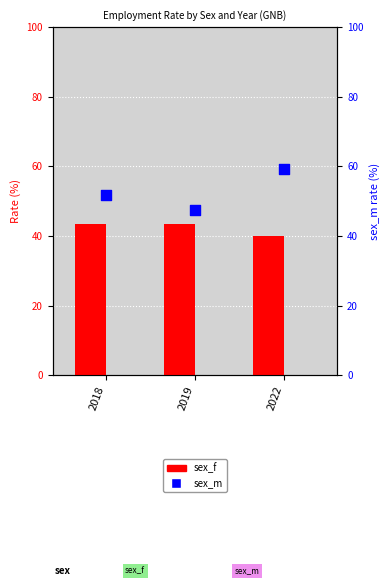

Which series has the widest spread of Y values?

sex_m